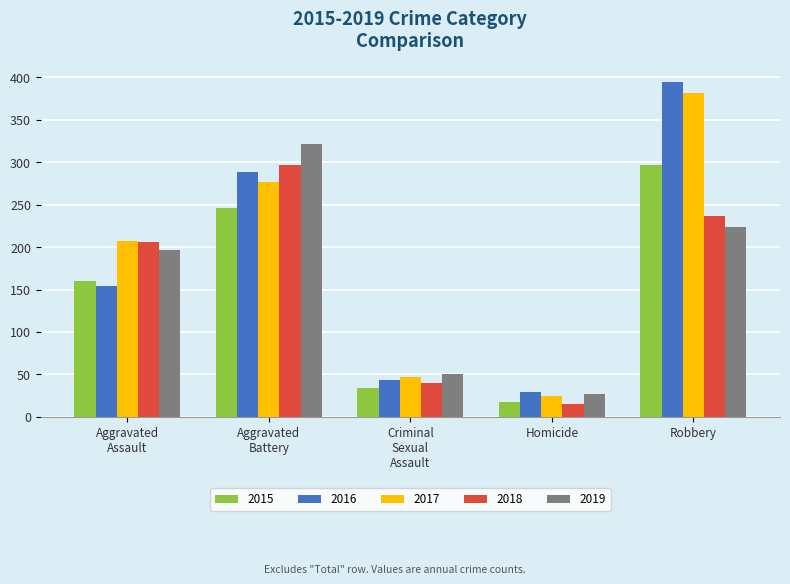

Which category has the highest value in the 2016 series?

Robbery